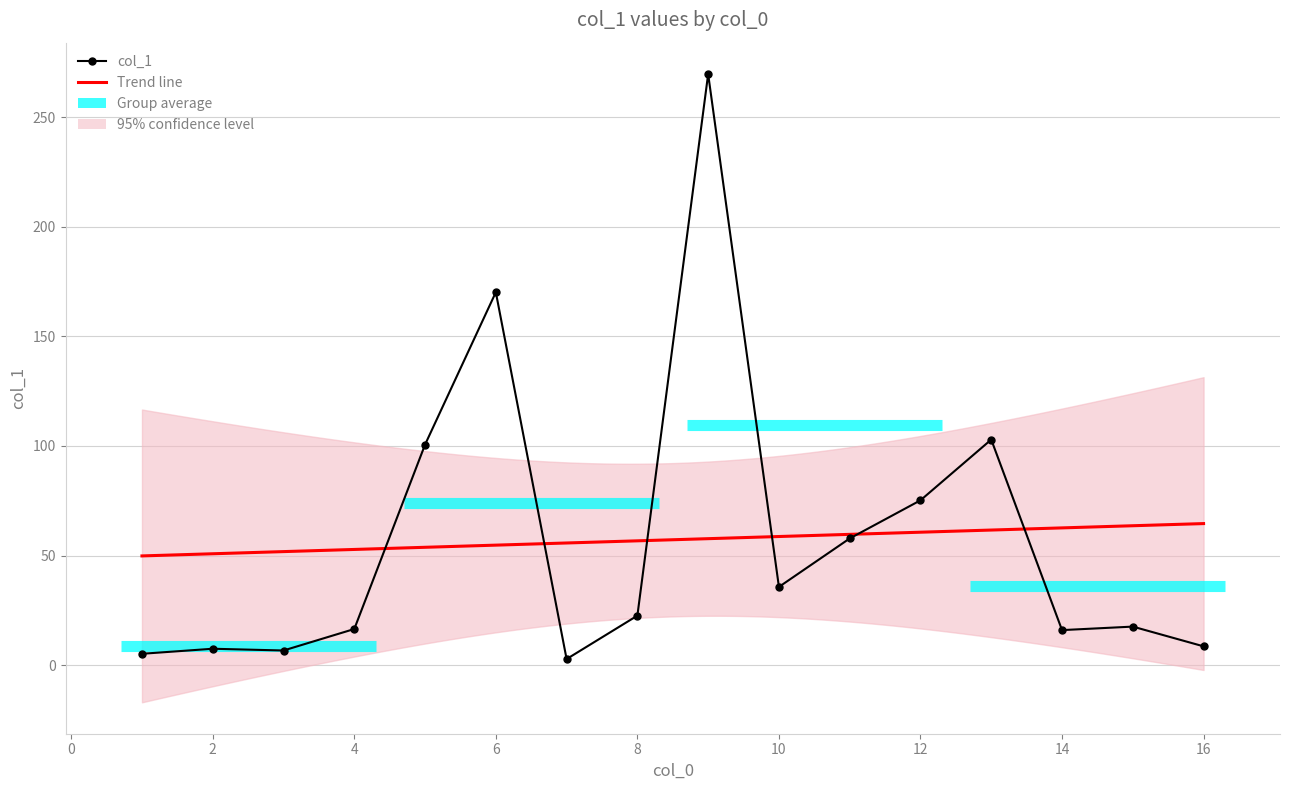

Rank the categories by value from lowest to highest.

7, 1, 3, 2, 16, 14, 4, 15, 8, 10, 11, 12, 5, 13, 6, 9